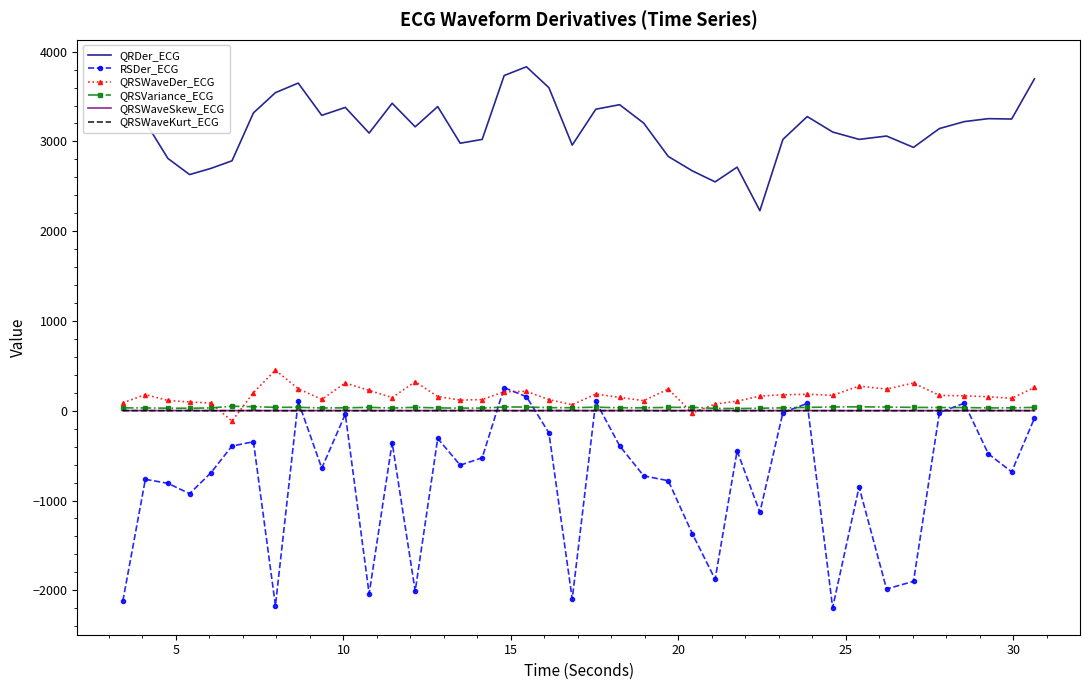

True or false: QRDer_ECG and RSDer_ECG intersect in this chart.

False